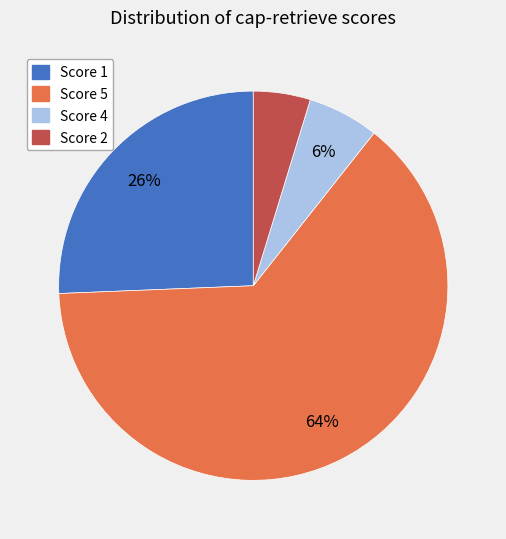

To the nearest percent, what is the average slice percentage?

25%